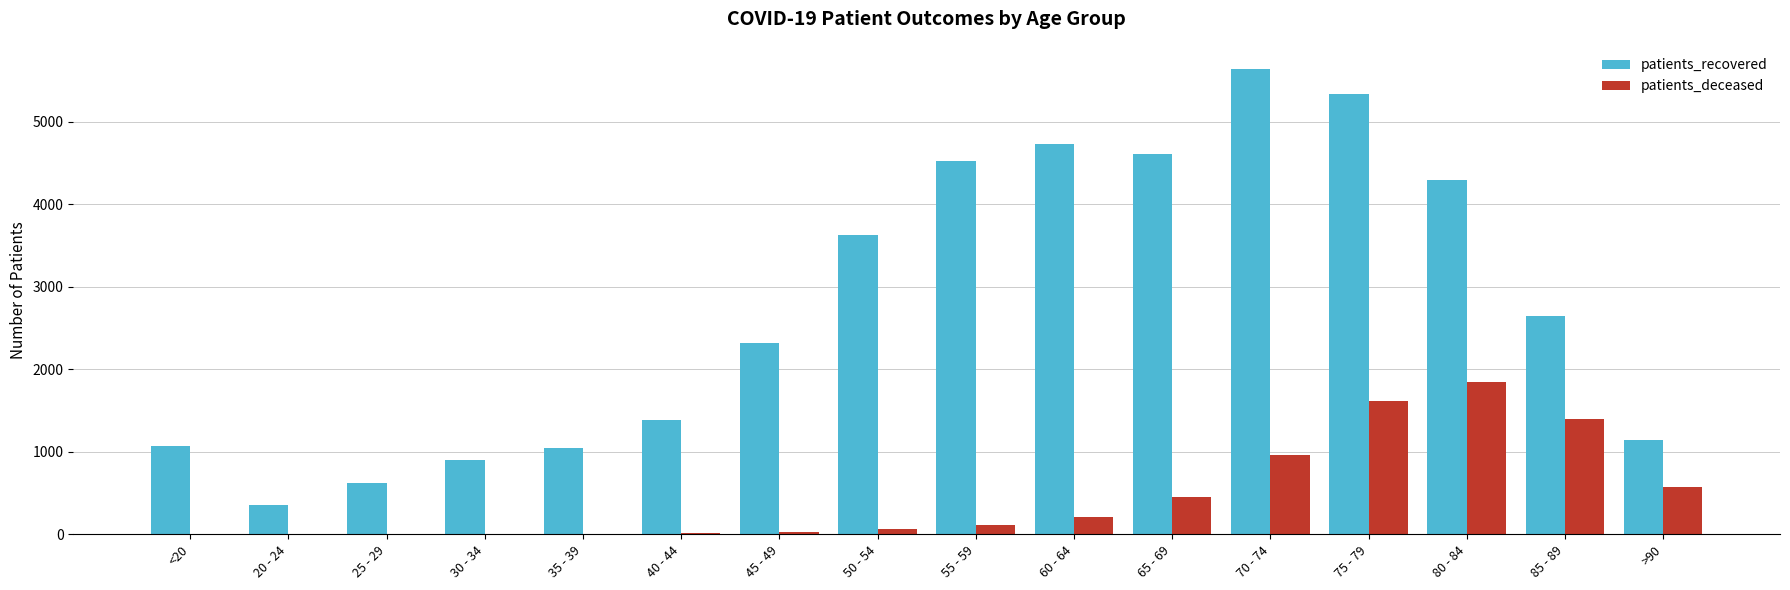

The value of patients_deceased at 80 - 84 is 1850. True or false?

True